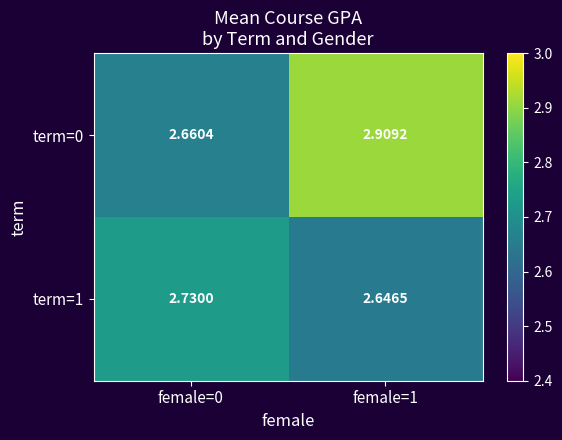

Is the value of term=0 at female=0 greater than the value of term=1 at female=1?

Yes